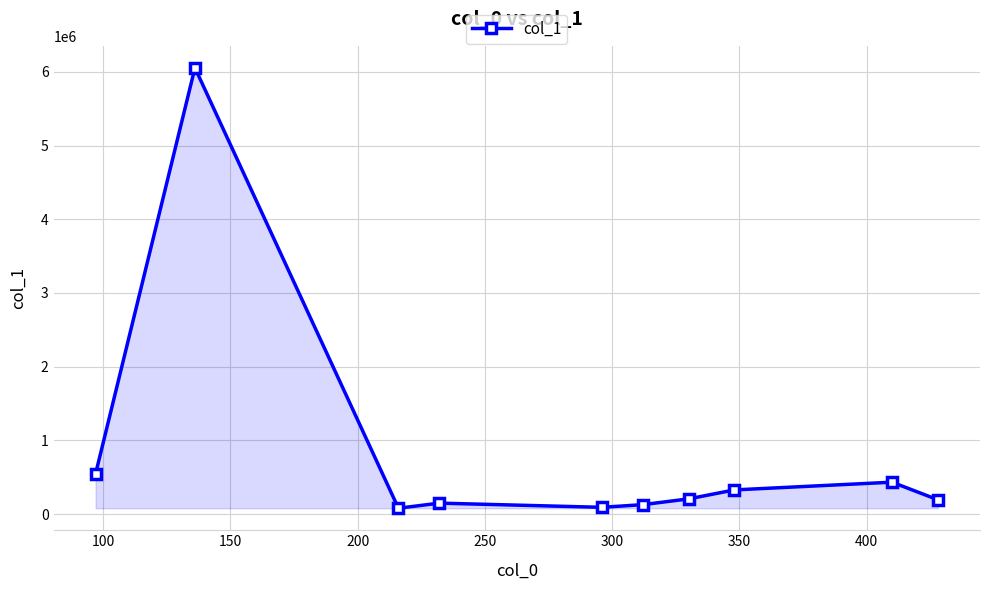

True or false: the data has more than 1 interior local peaks.

True